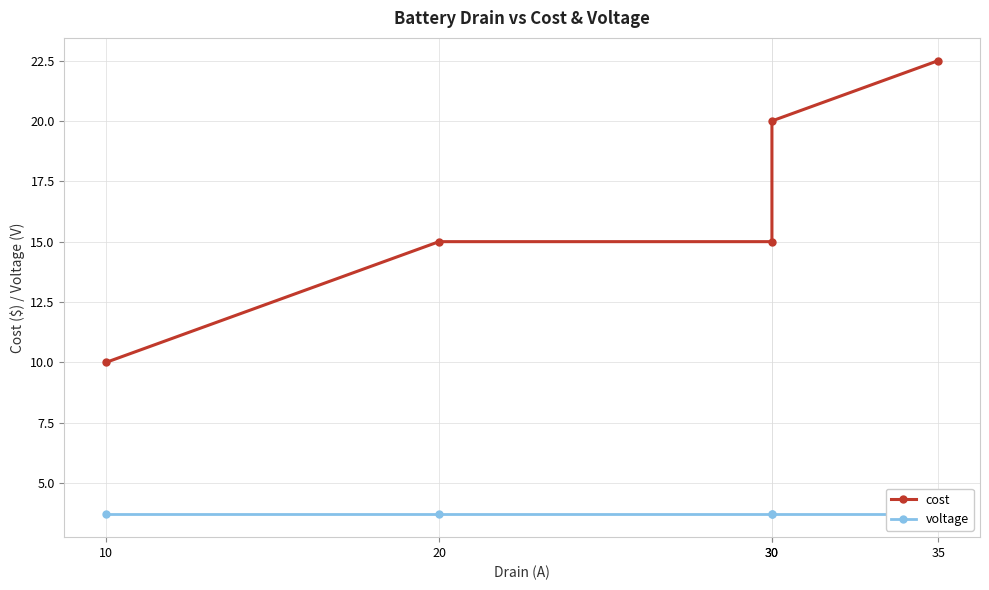

What value does the voltage series have at 20?

3.7